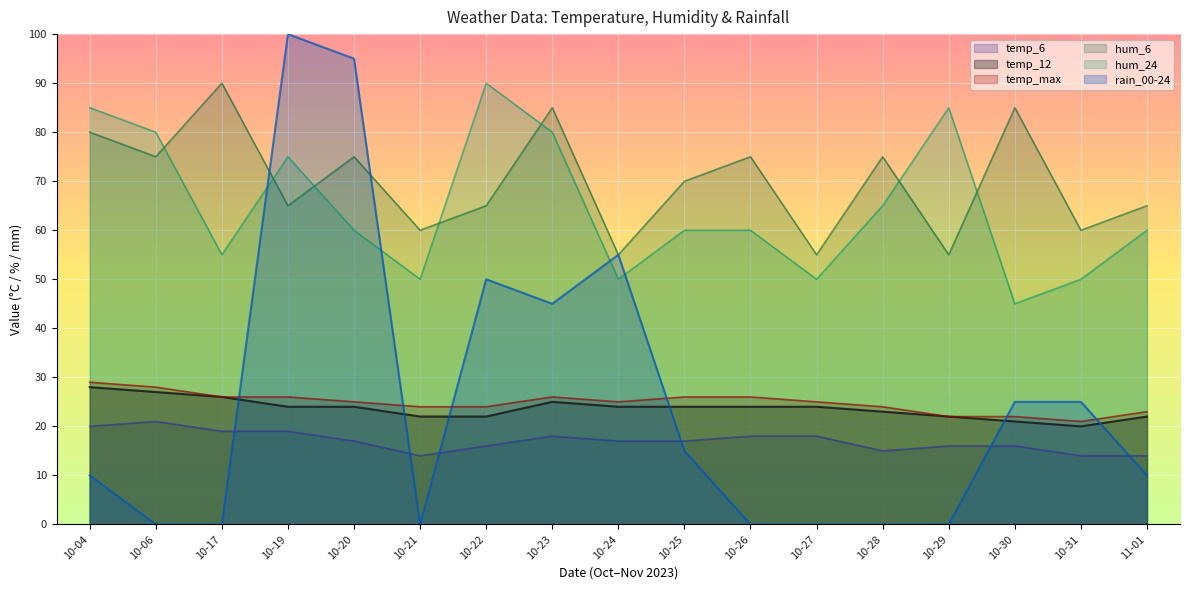

In rain_00-24, how many points are lower than both neighbors (excluding endpoints)?

2